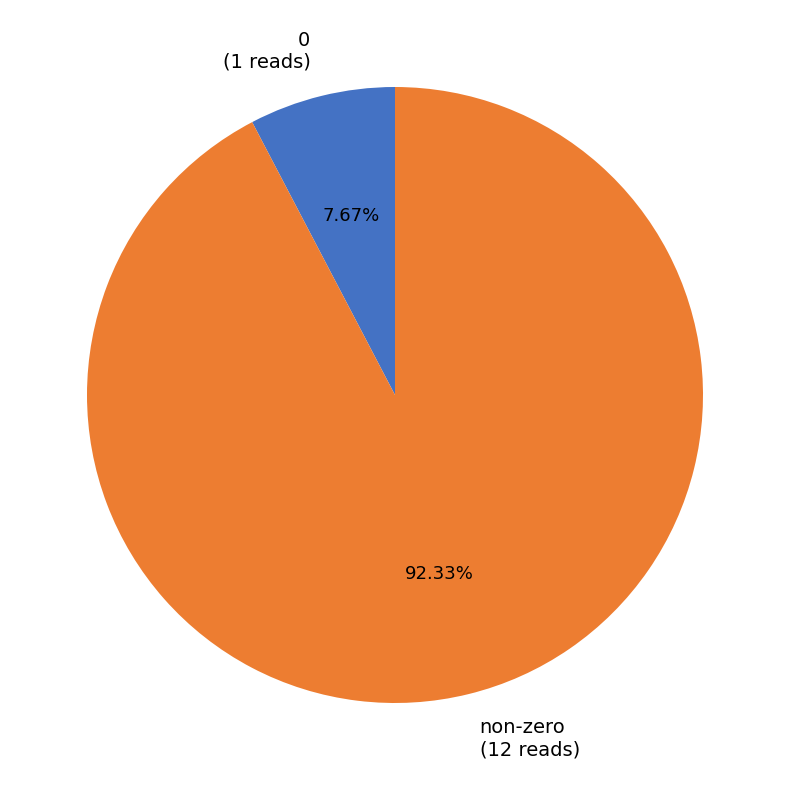

Which slice represents more than half of the pie?

non-zero (12 reads)